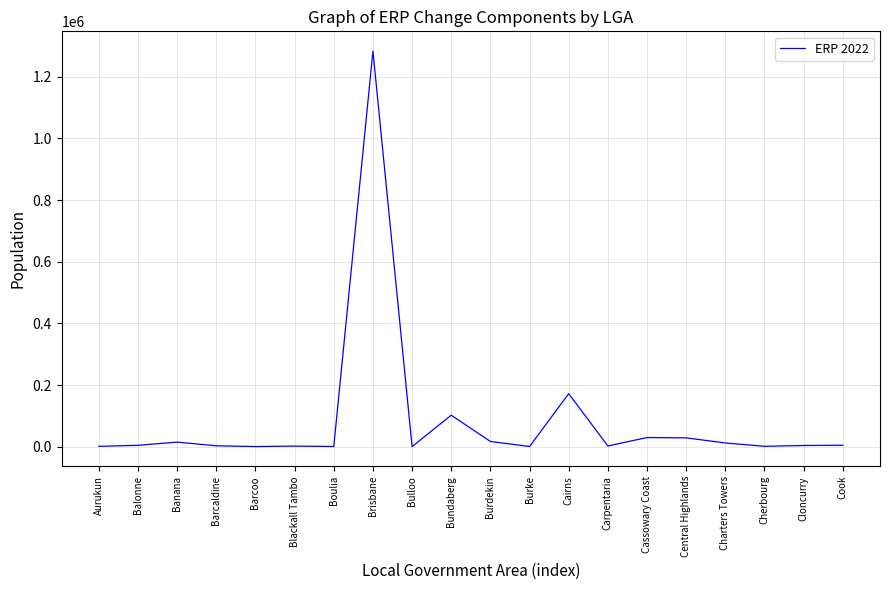

Which label corresponds to the largest value in the chart?

Brisbane